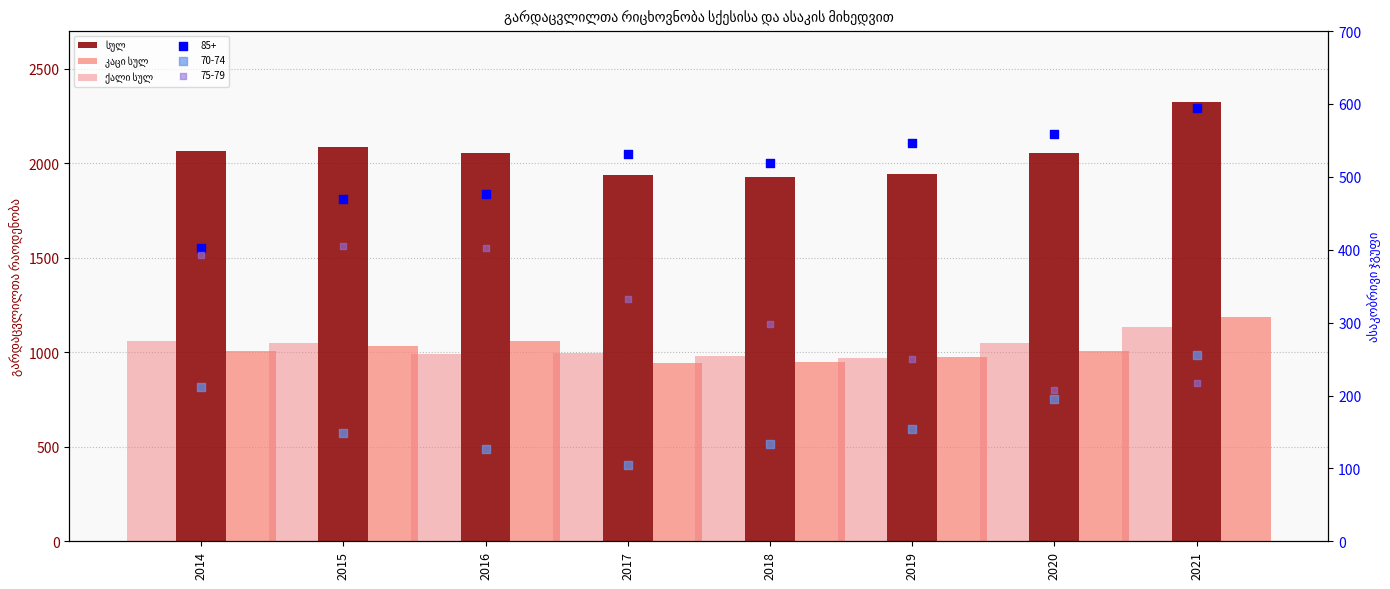

Which series contains the lowest Y value?

კაცი სულ